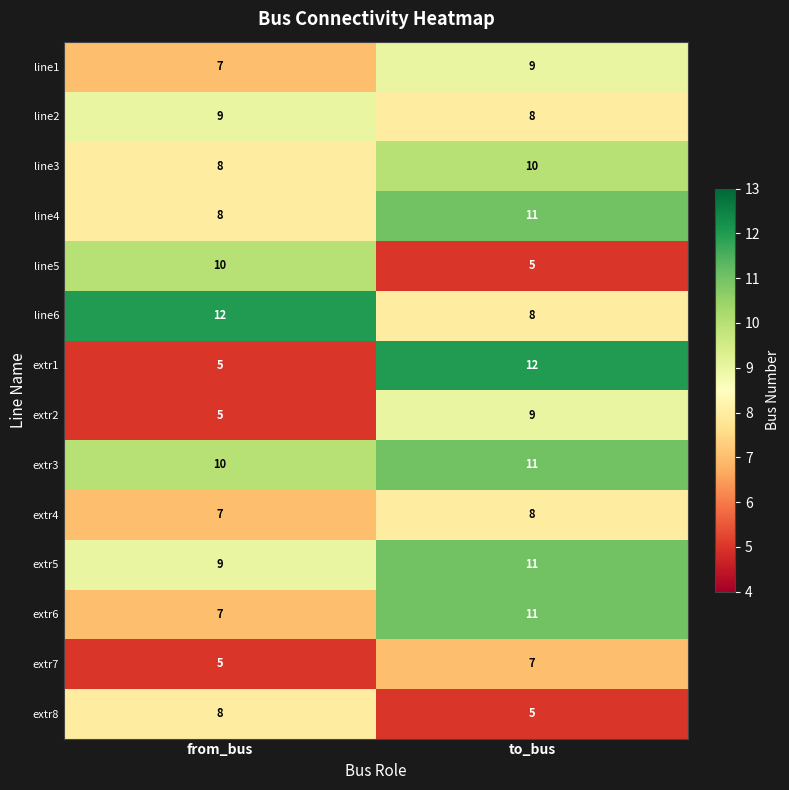

What is the maximum value shown in the chart?

12